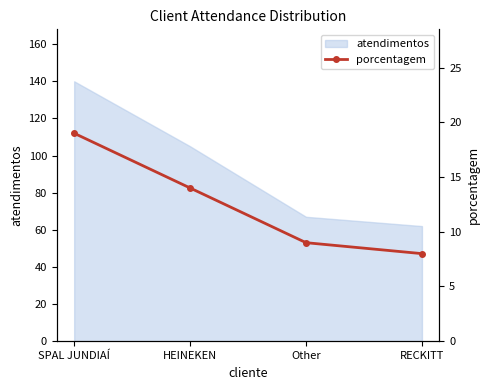

What is the label of the 4th point from the right?

SPAL JUNDIAÍ